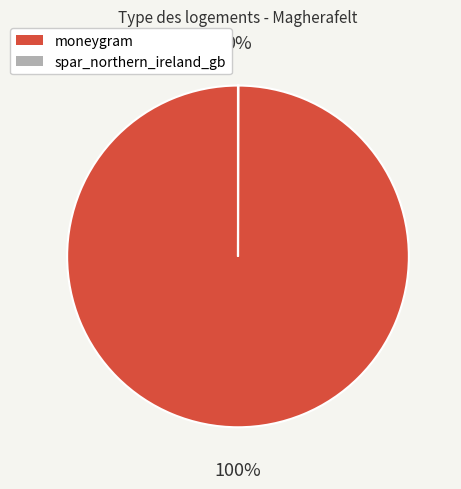

To the nearest percent, what is the average slice percentage?

50%